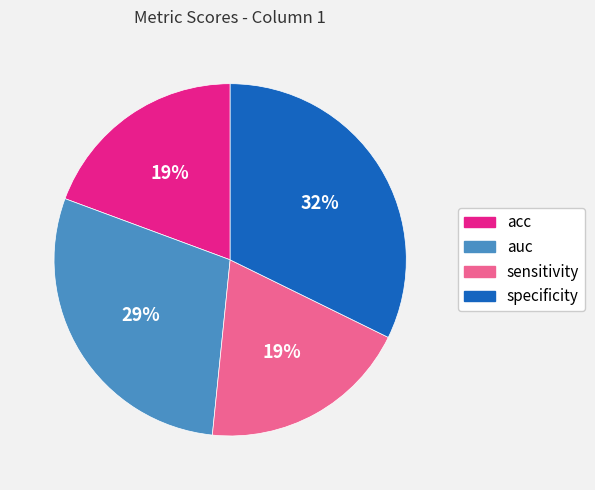

What percentage is the sensitivity slice, to the nearest percent?

19%